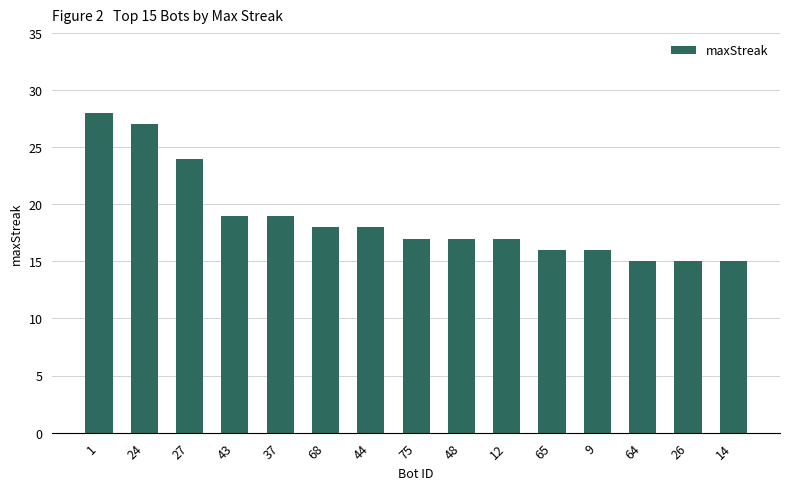

What is the label of the 14th bar from the left?

26